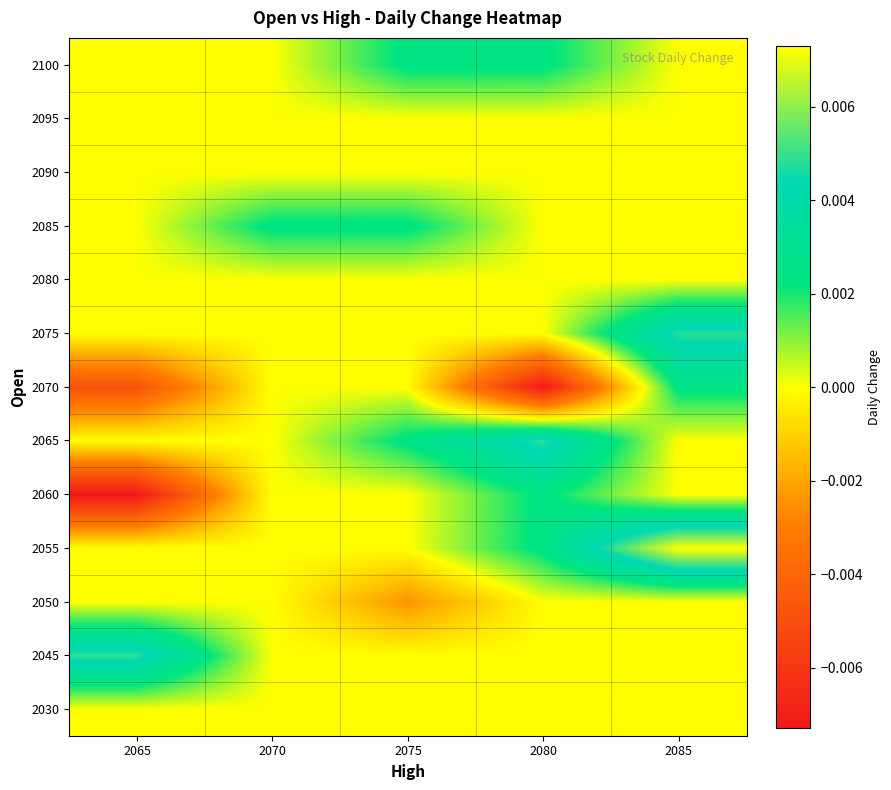

Which has a higher value, 2070 or 2065?

2070